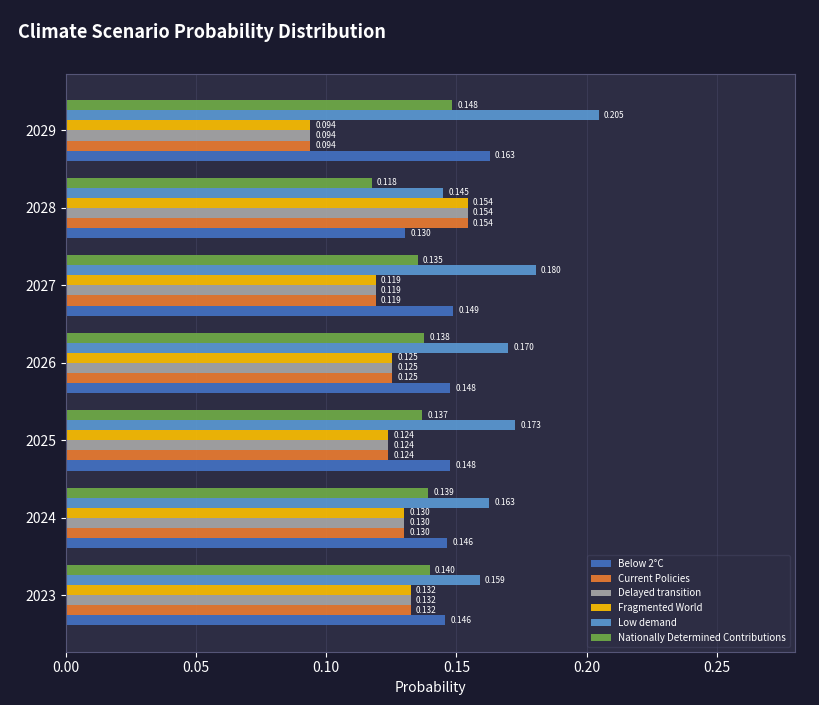

Which series has the largest total across all categories?

Low demand